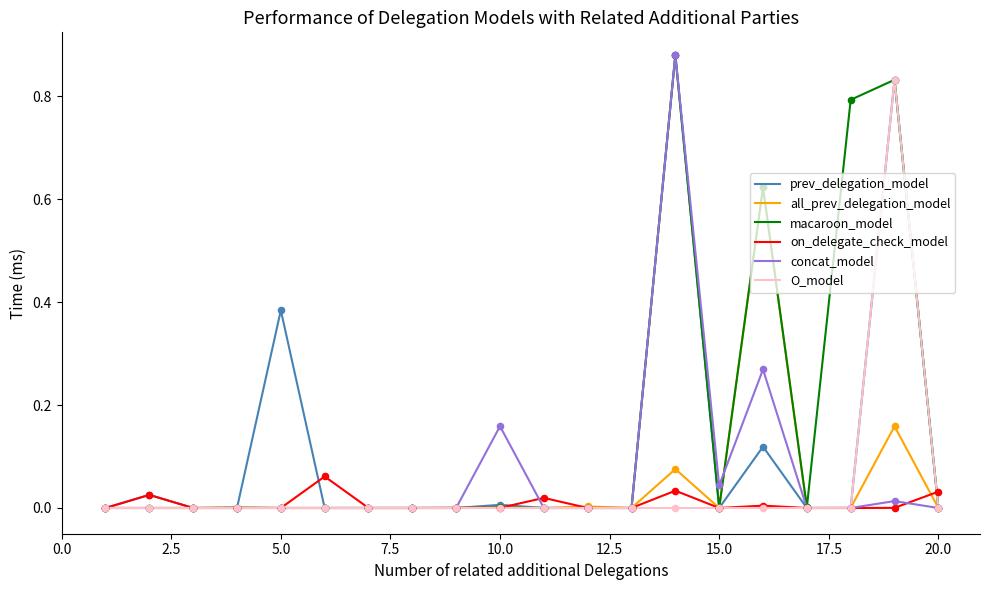

Which series has the largest total across all categories?

macaroon_model